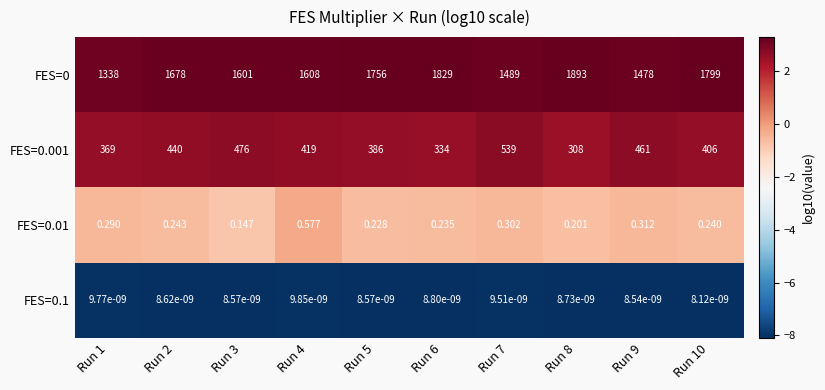

Is the value of FES=0.001 at Run 4 greater than the value of FES=0.01 at Run 7?

Yes